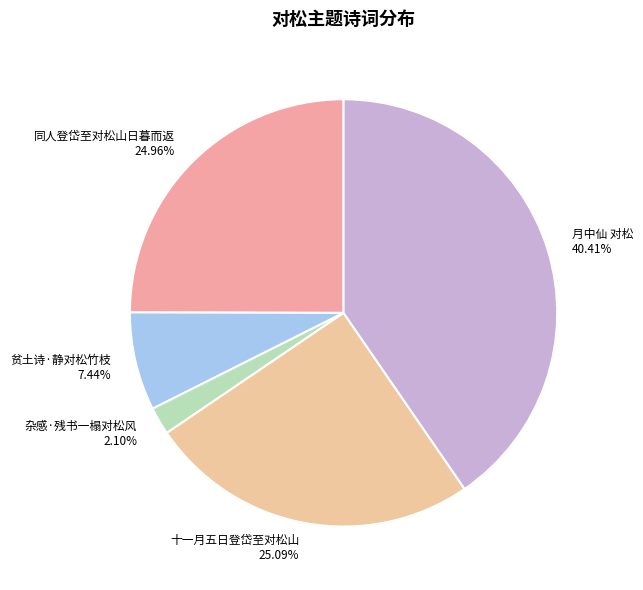

How many slices are in this pie chart?

5